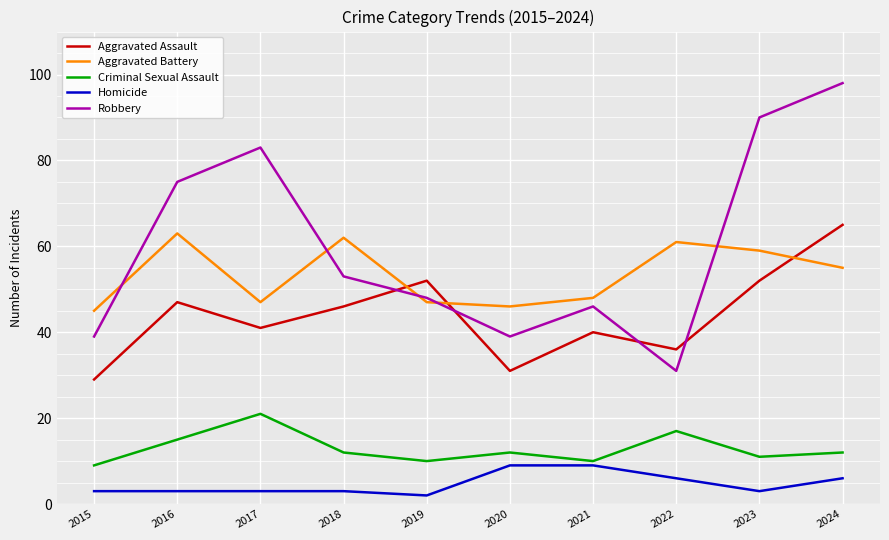

What is the difference between the highest and lowest values at 2016?

72